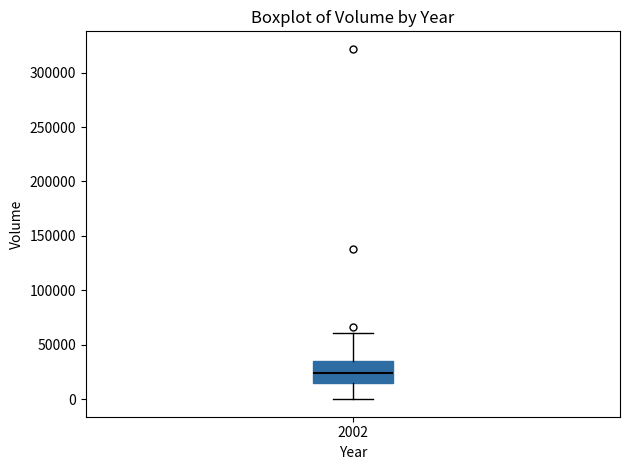

Where does the upper whisker of the box at x = 2002 end on the y-axis? The values are not printed on the chart, so give them approximately, as read against the axis.

60000